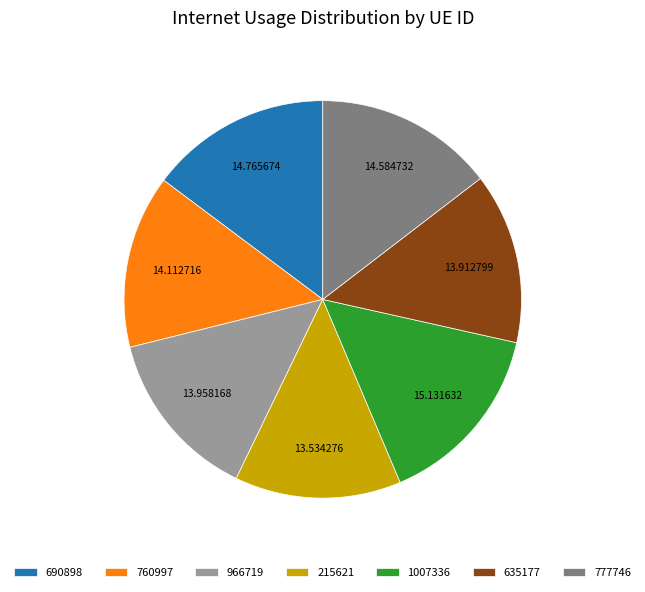

Does 760997 account for over 50% of the chart?

No